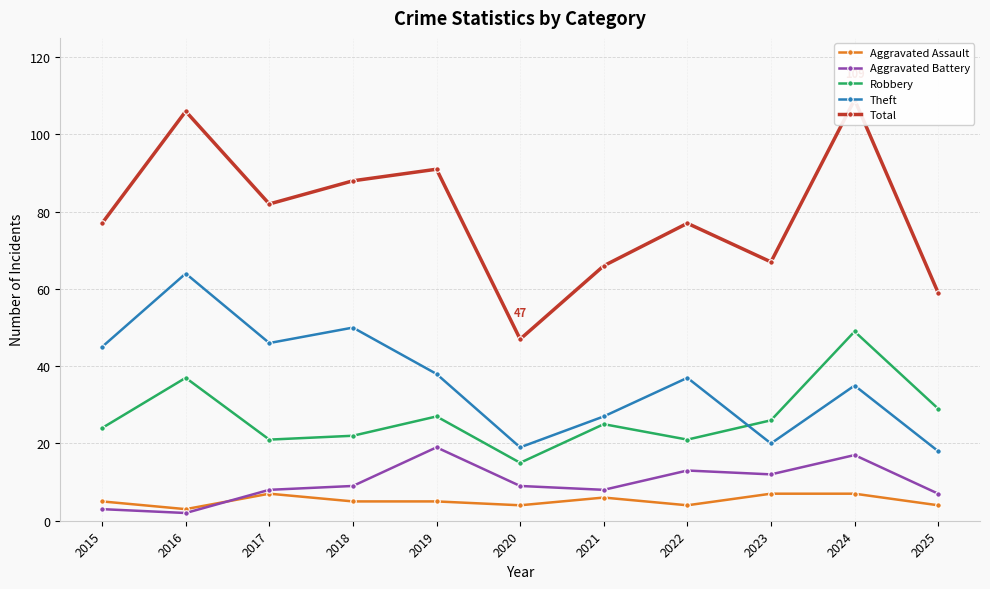

What is the difference between the second highest and minimum values in the Theft series?

32